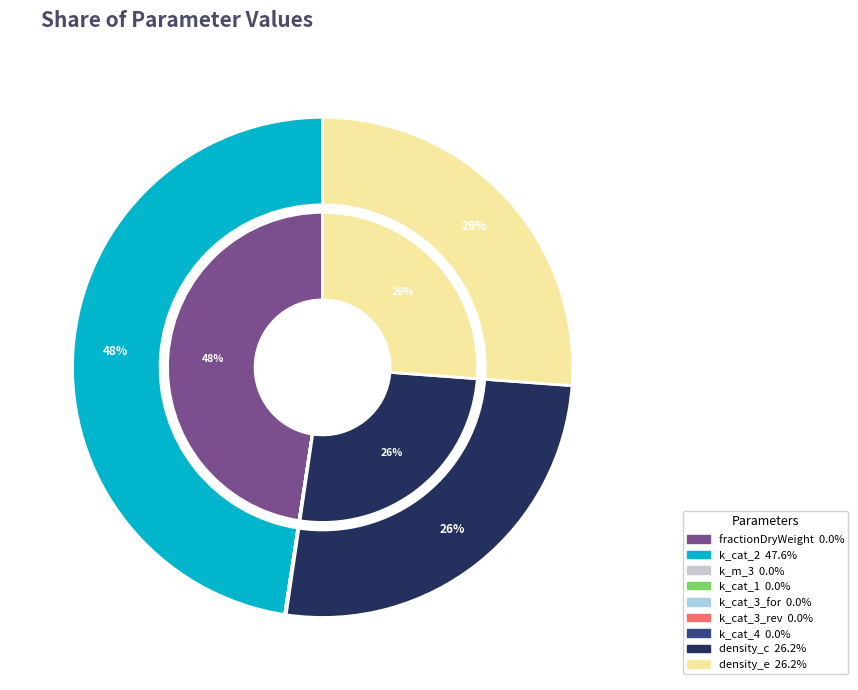

What percentage is NOT represented by k_m_3?

100.0%